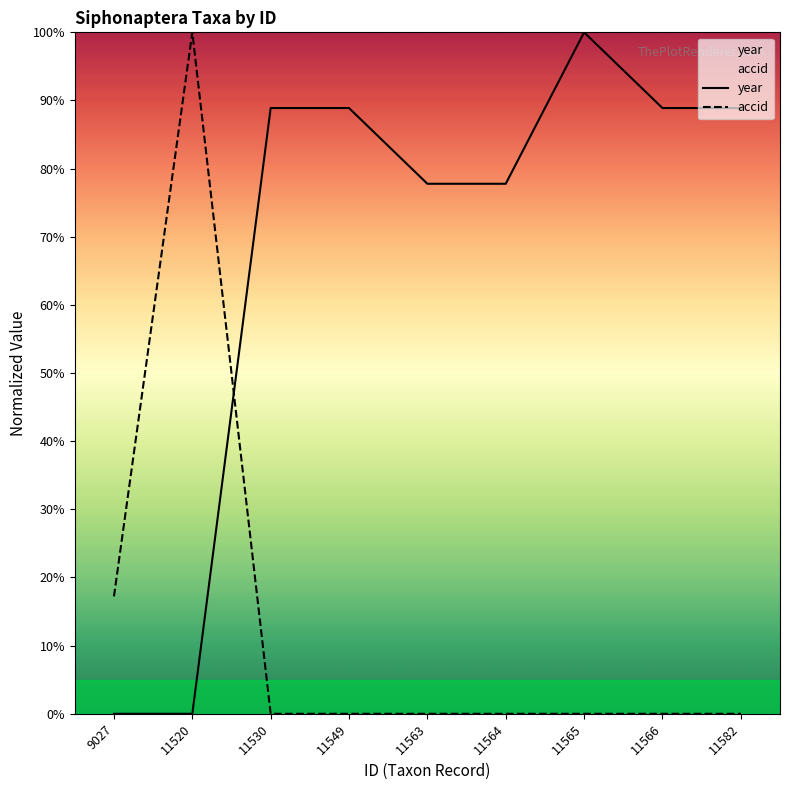

Reading left to right, what are all the values shown in this chart?

year: 9027=0.0	11520=0.0	11530=88.9	11549=88.9	11563=77.8	11564=77.8	11565=100.0	11566=88.9	11582=88.9
accid: 9027=17.2	11520=100.0	11530=0.0	11549=0.0	11563=0.0	11564=0.0	11565=0.0	11566=0.0	11582=0.0